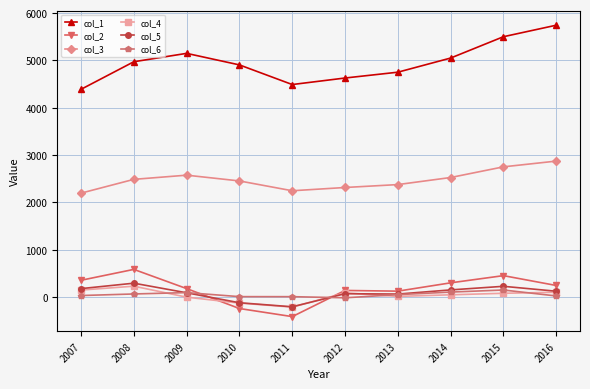

True or false: col_1 has a value of 5501.0 at 2015.

True